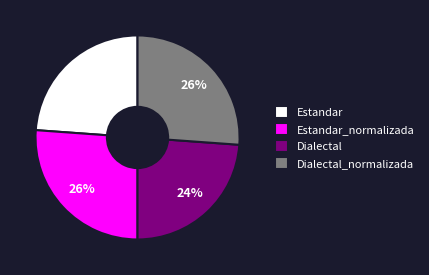

To the nearest percent, what is the average slice percentage?

25%